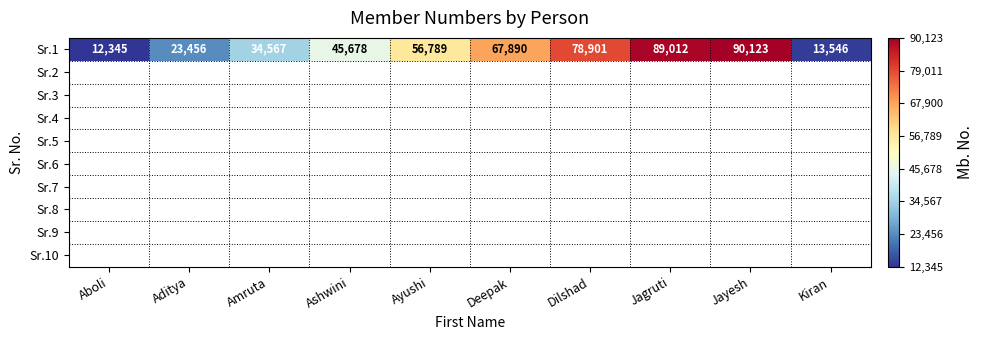

What is the difference between the maximum and minimum values?

77778